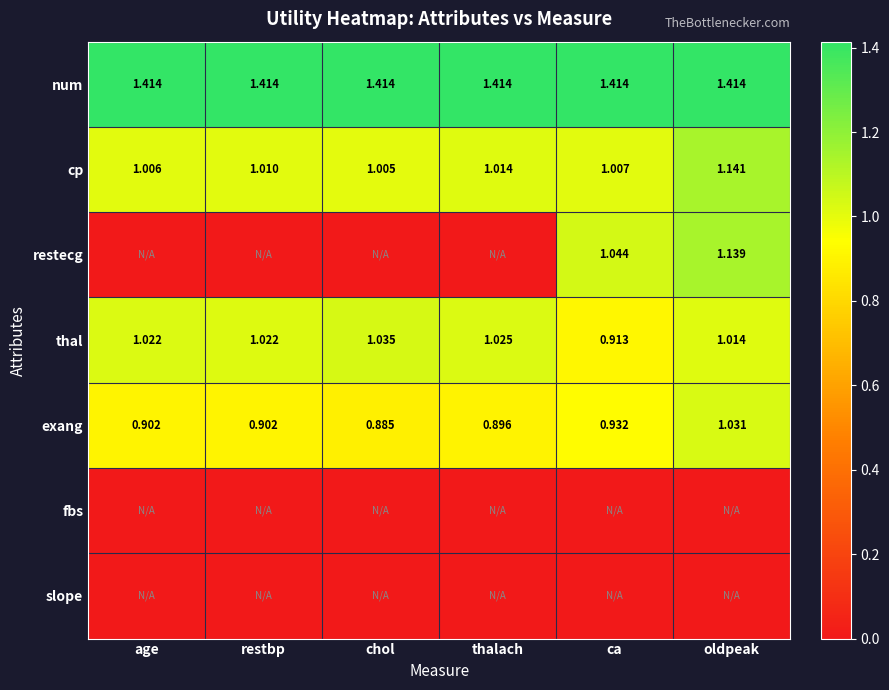

At which label does thal first exceed 1?

age